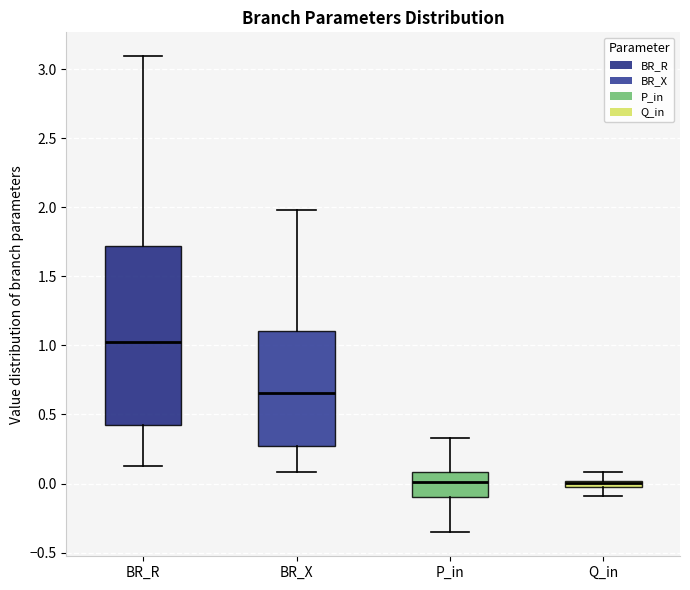

Where does the upper whisker of the box for BR_X end on the y-axis? The values are not printed on the chart, so give them approximately, as read against the axis.

2.00